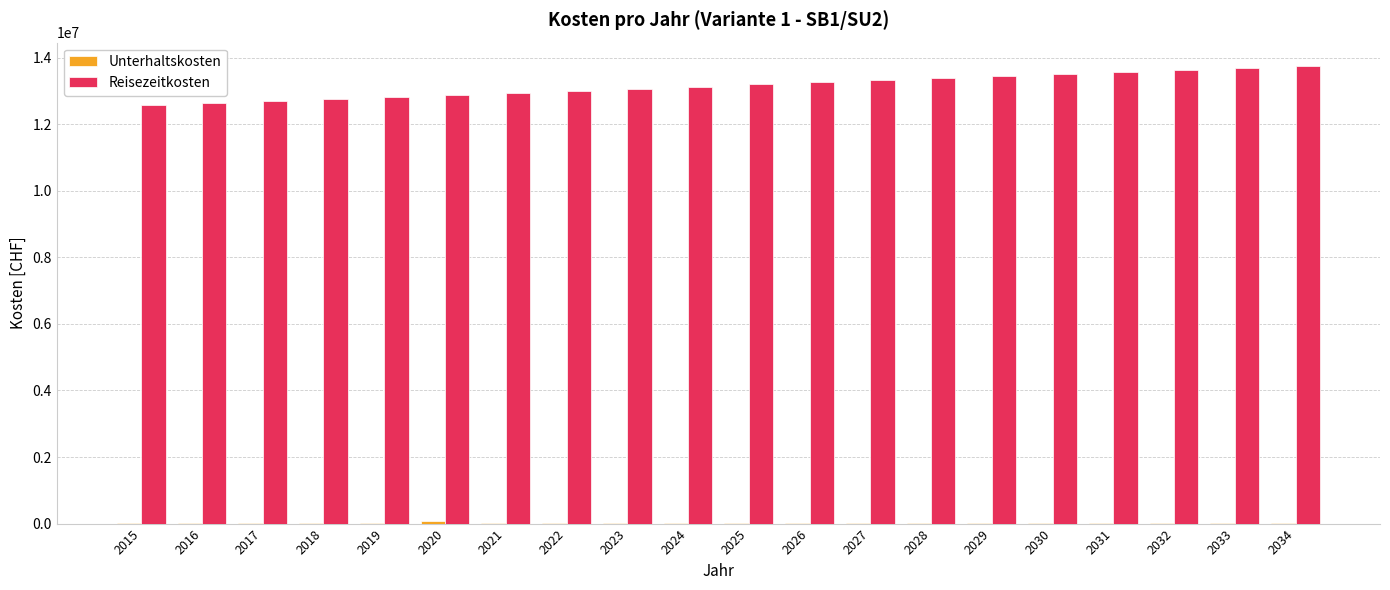

The value of Reisezeitkosten at 2027 is 13323970.1. True or false?

True